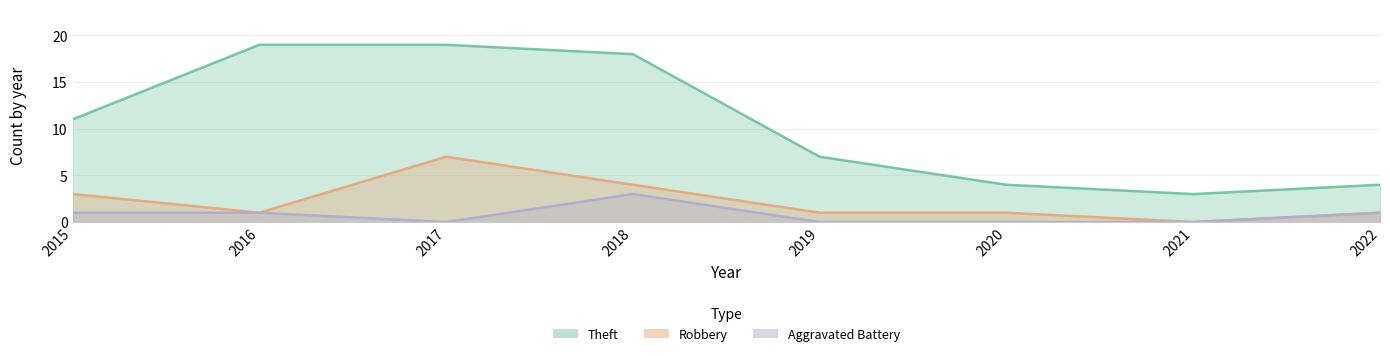

What is the maximum value shown in the chart?

19